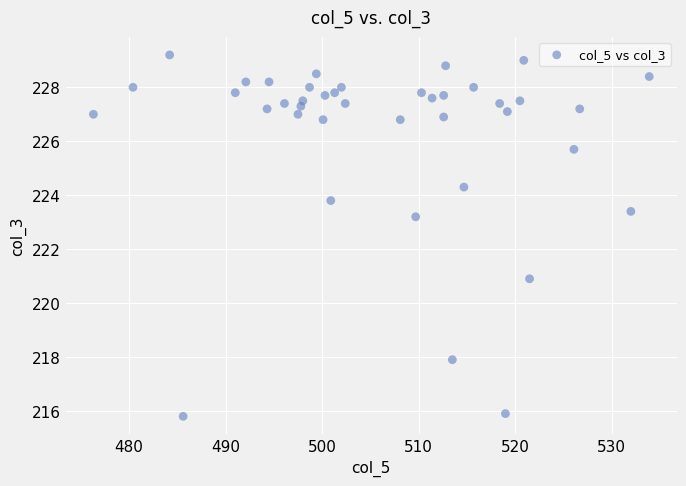

What is the range of X values (max minus min)?

57.6